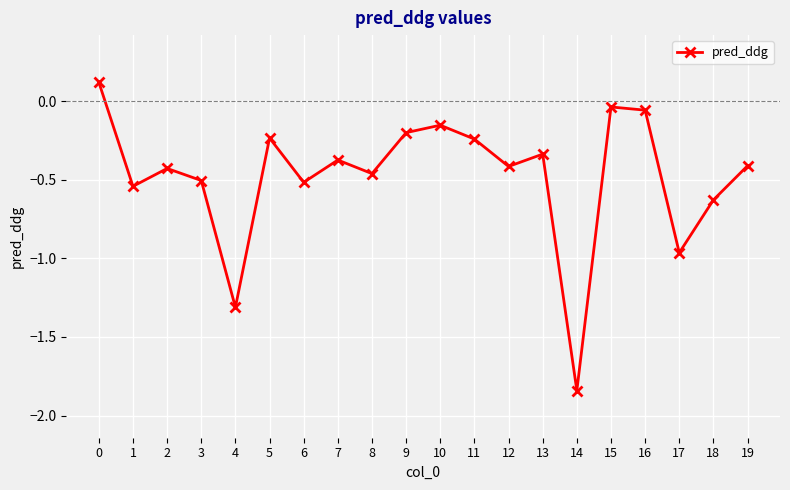

How many data points does each series have?

20